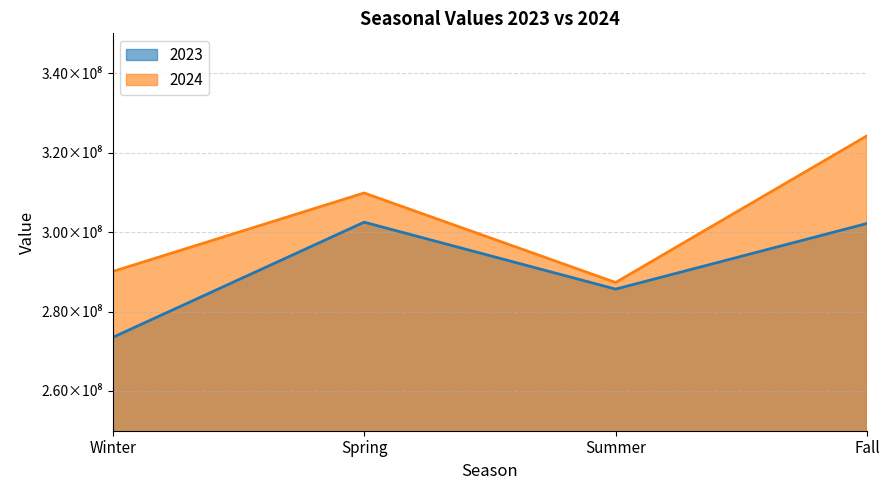

Rank the series by their average value, from highest to lowest.

2024, 2023